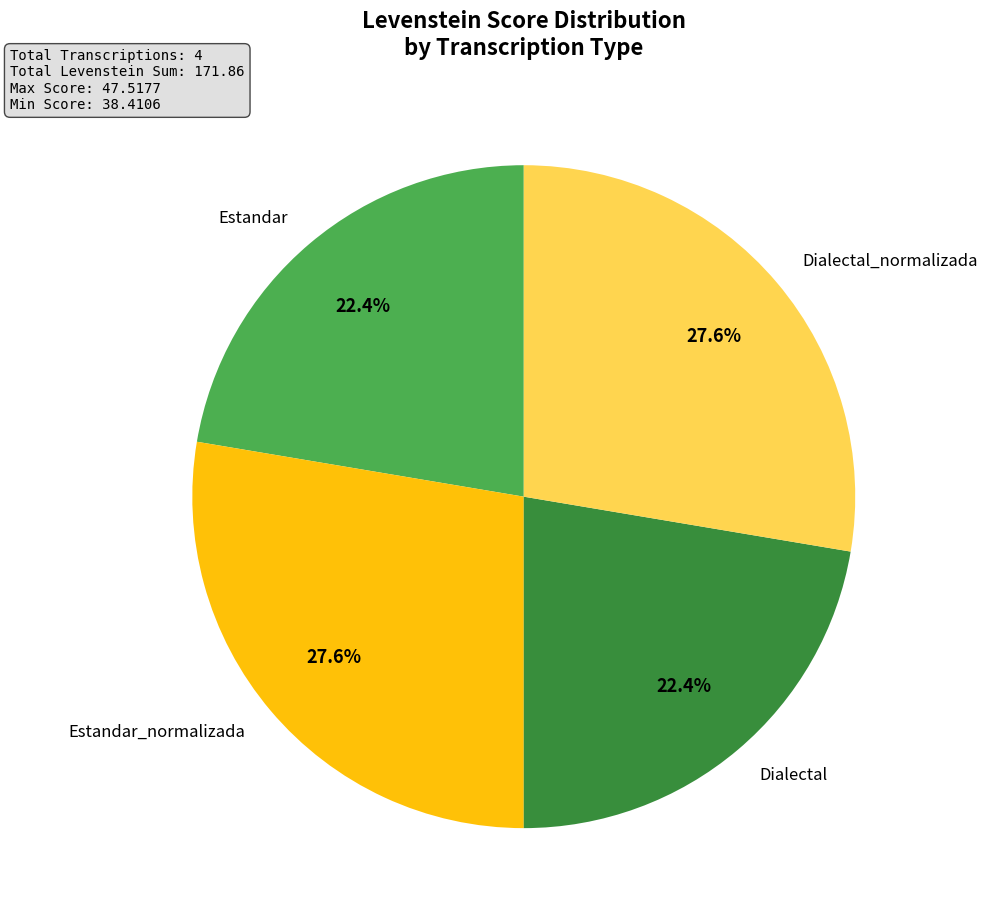

Does any single category account for the majority?

No